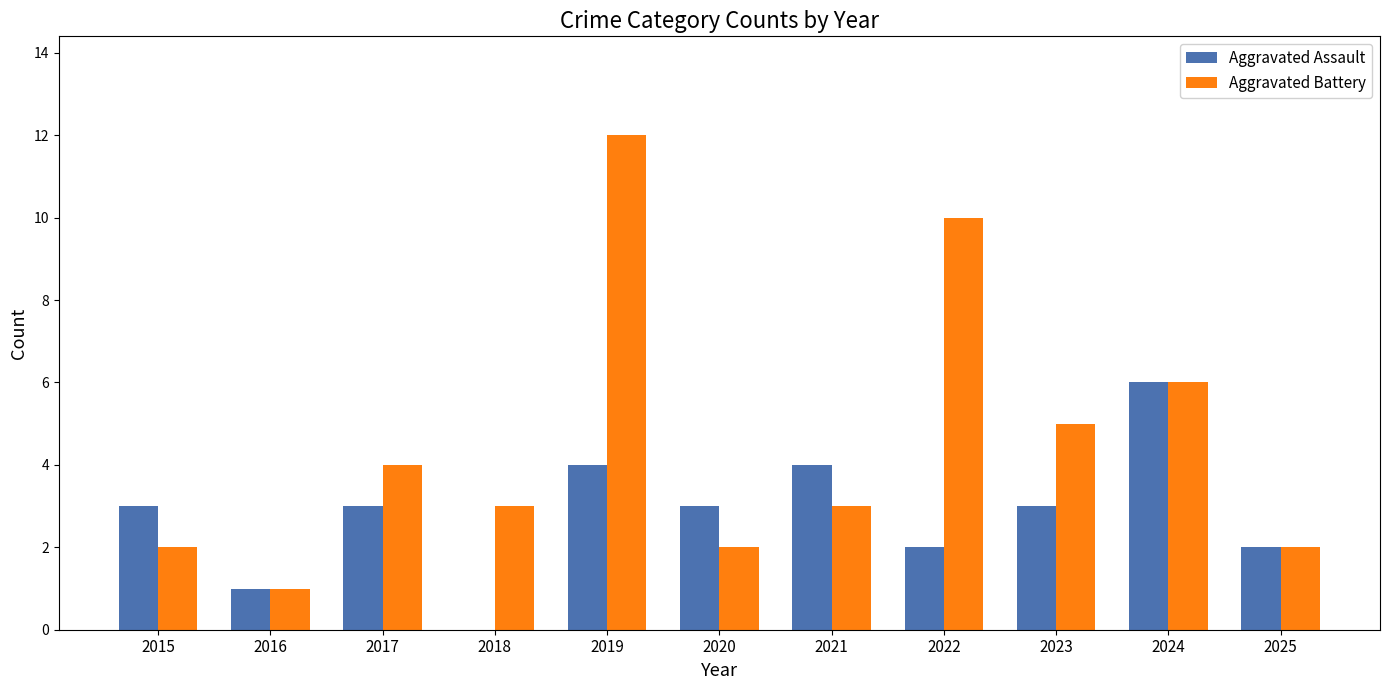

Which series changed the most between 2016 and 2021?

Aggravated Assault